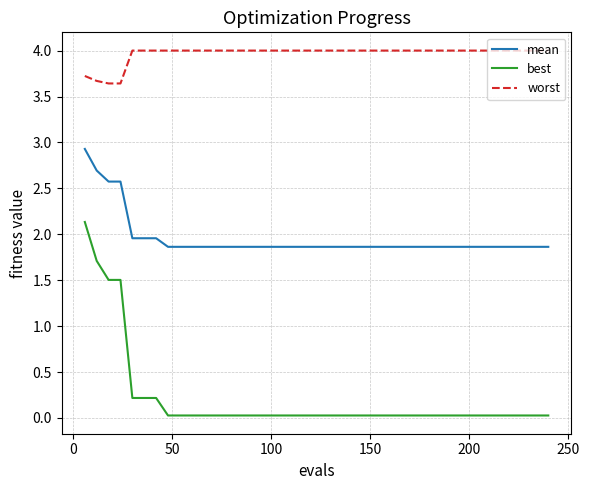

Which series has the largest range (max minus min)?

best